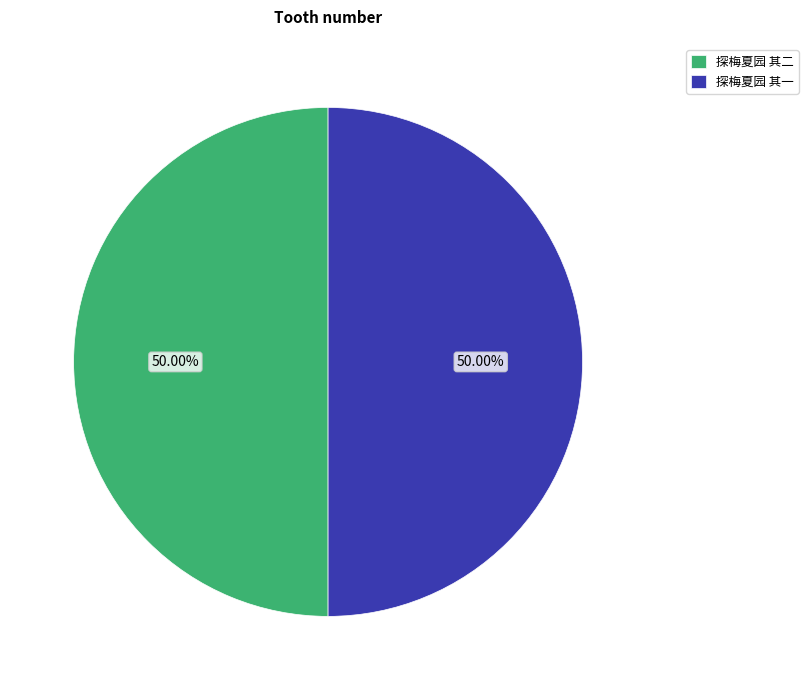

To the nearest percent, what is the combined percentage of 探梅夏园 其一 and 探梅夏园 其二?

100%